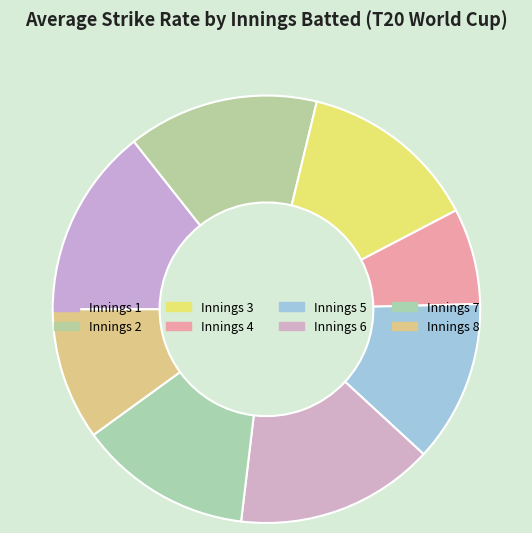

Is there a majority slice in this chart?

No